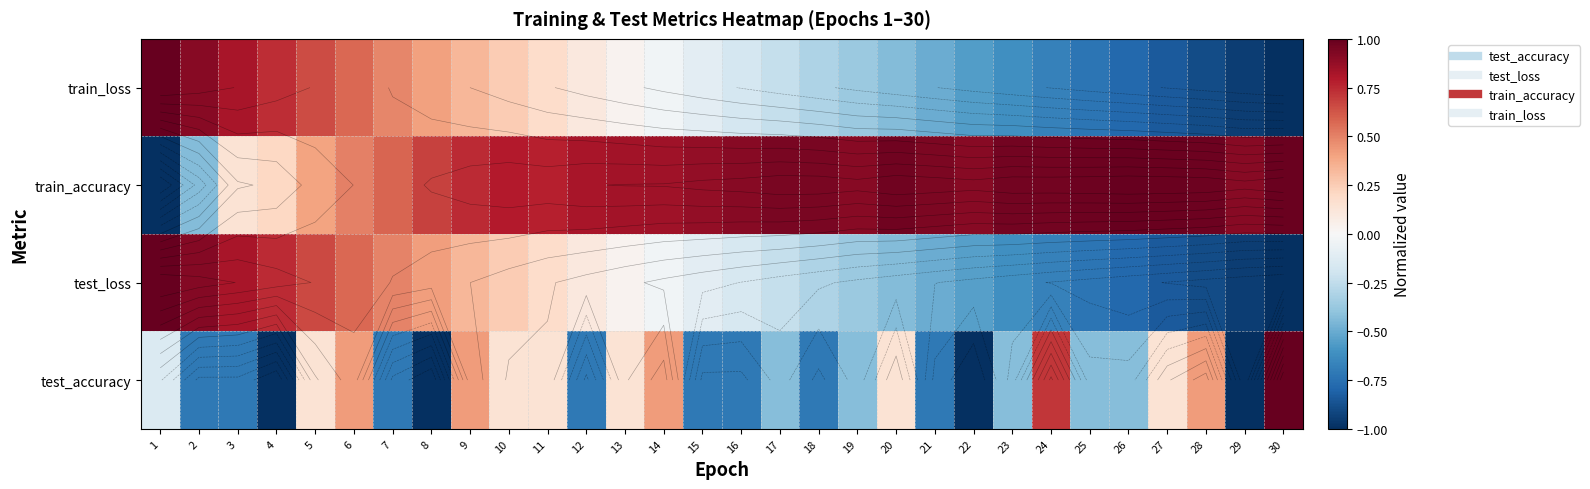

True or false: test_accuracy has a value of -0.7 at 12.

True